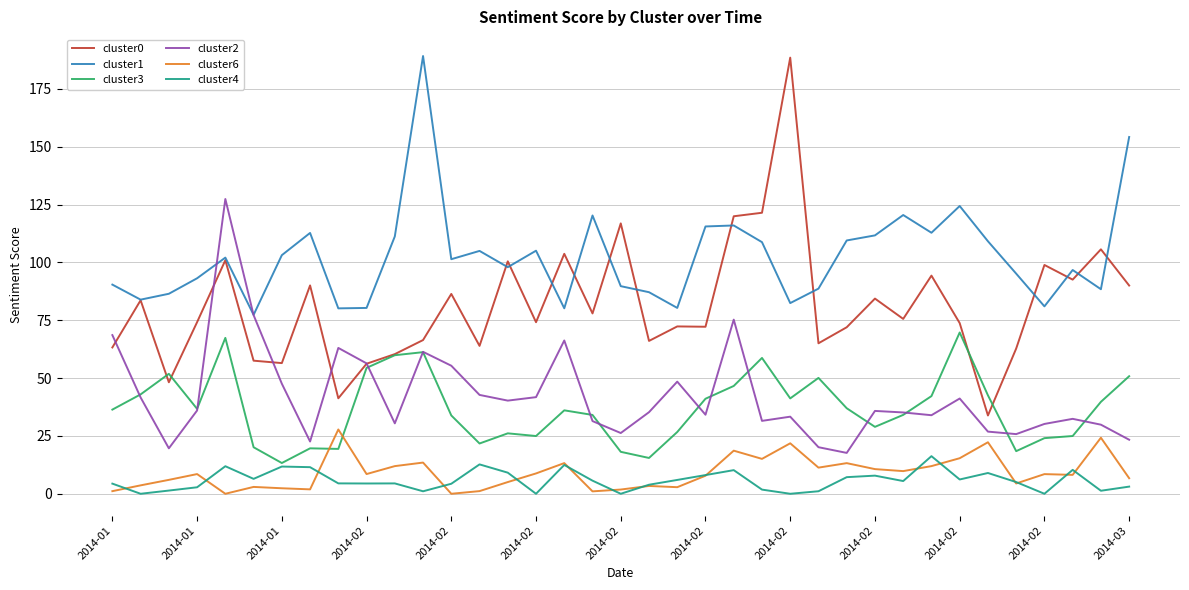

Which series has the largest total across all categories?

cluster1